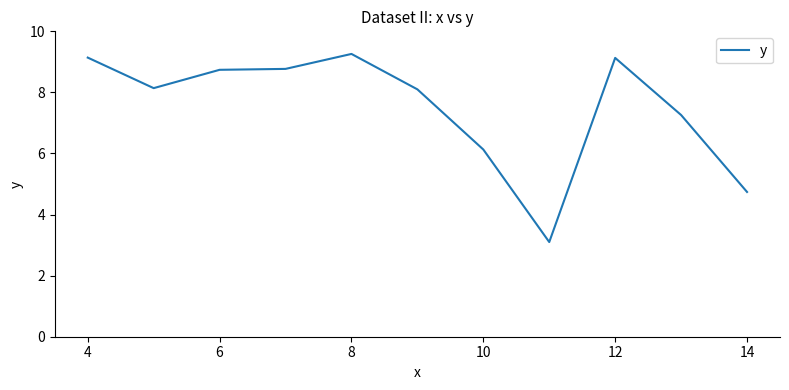

What is the average value?

7.5